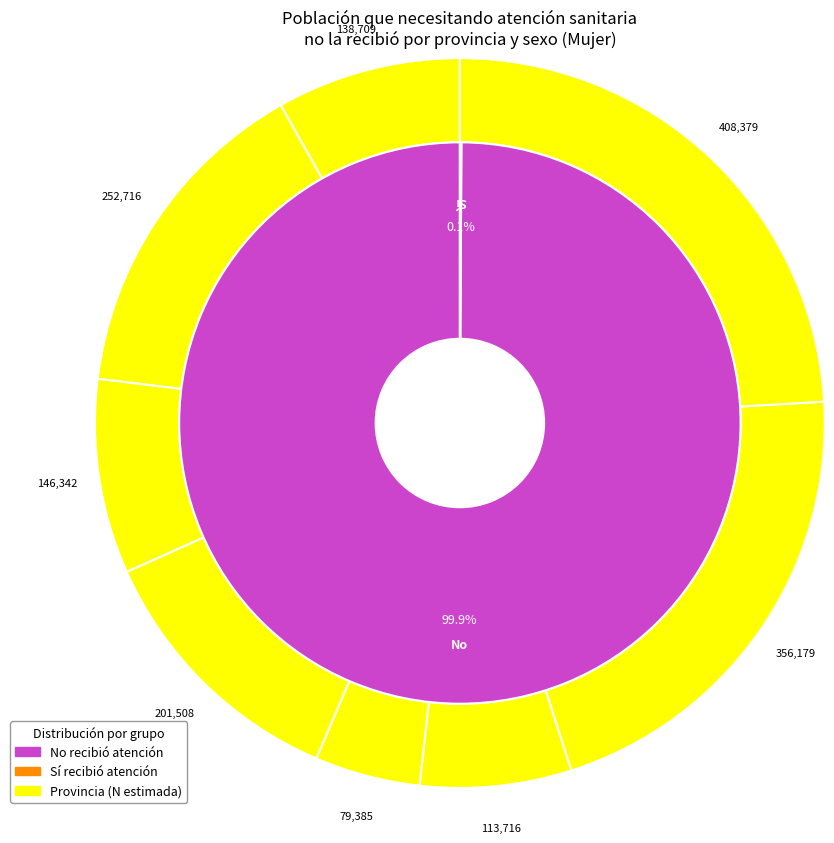

Rank the series by their maximum value, from highest to lowest.

Mujer_No, Mujer_Si